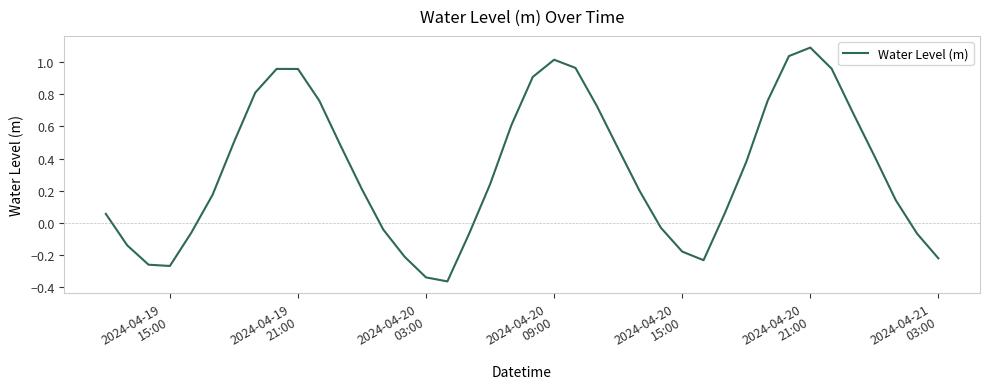

What is the maximum value shown in the chart?

1.1